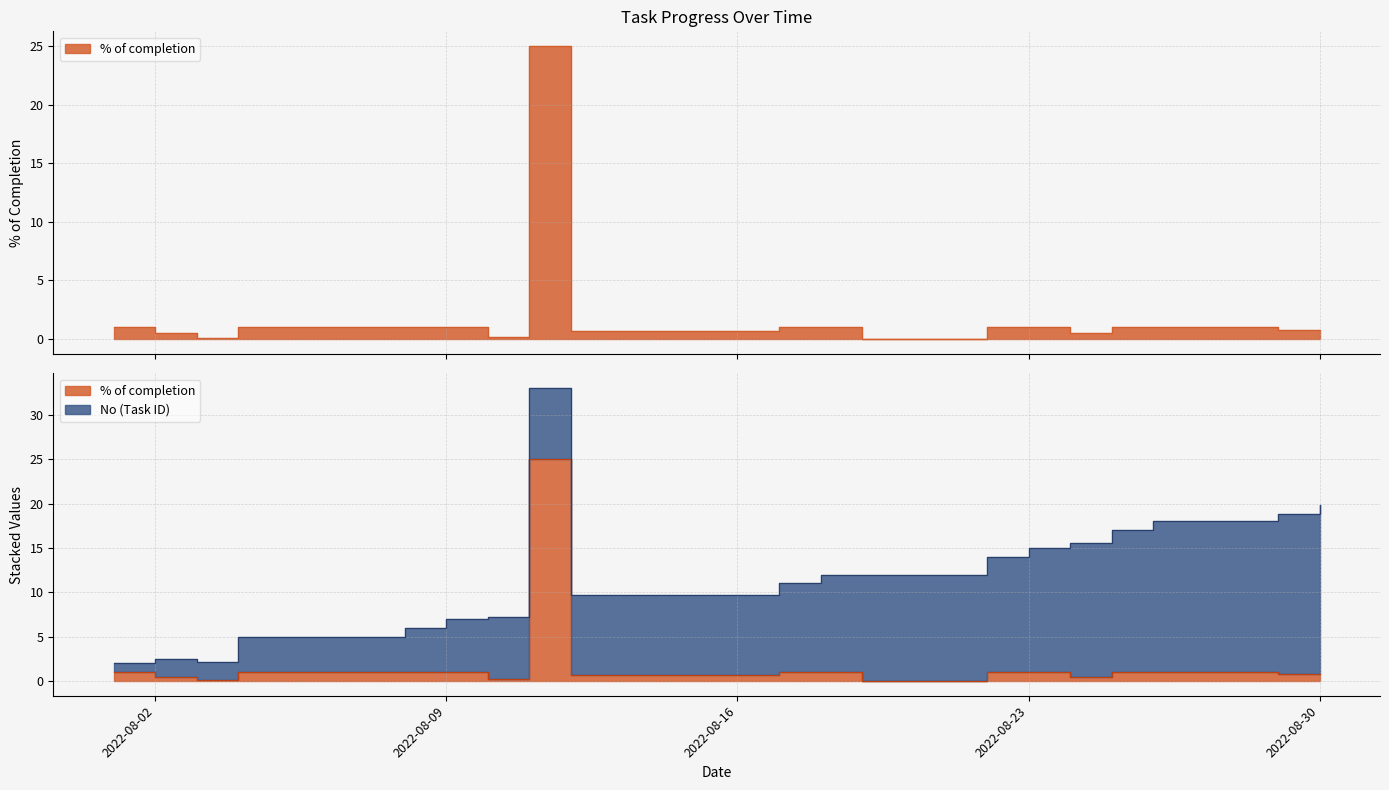

At which category does the data reach its first local peak?

2022-08-11